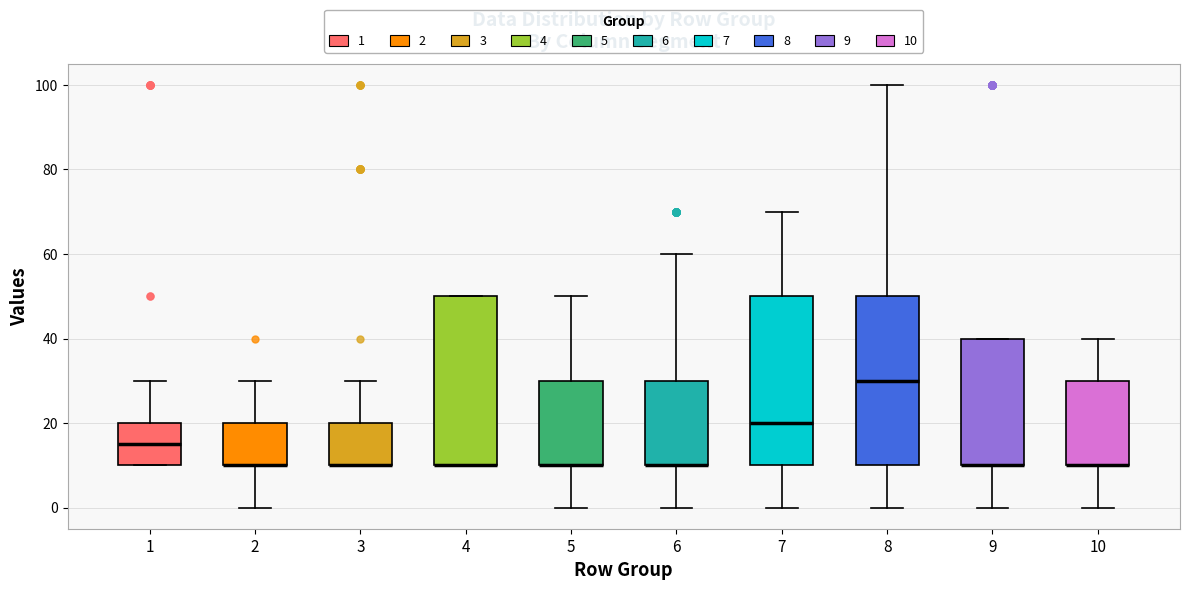

Where is the upper edge of the box at x = 5 on the y-axis? The values are not printed on the chart, so give them approximately, as read against the axis.

30